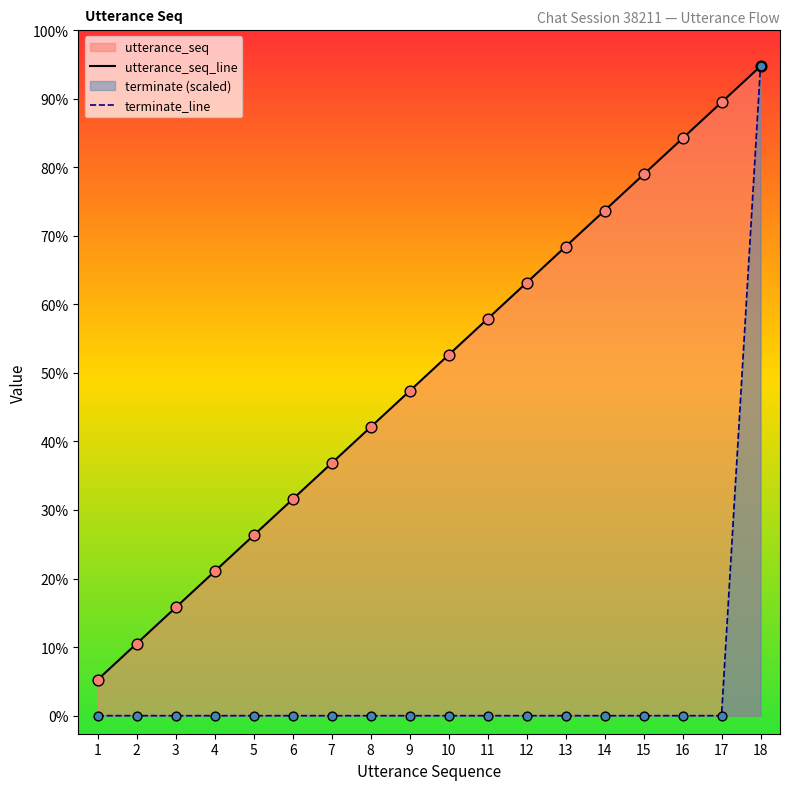

Which series has the widest spread of Y values?

terminate_line